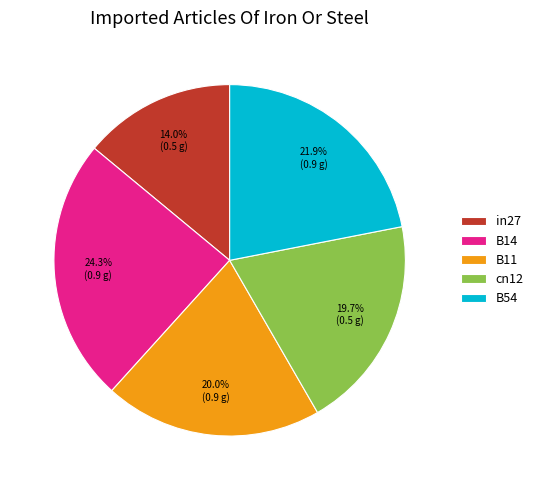

To the nearest percent, what percentage of the pie is B11?

20%